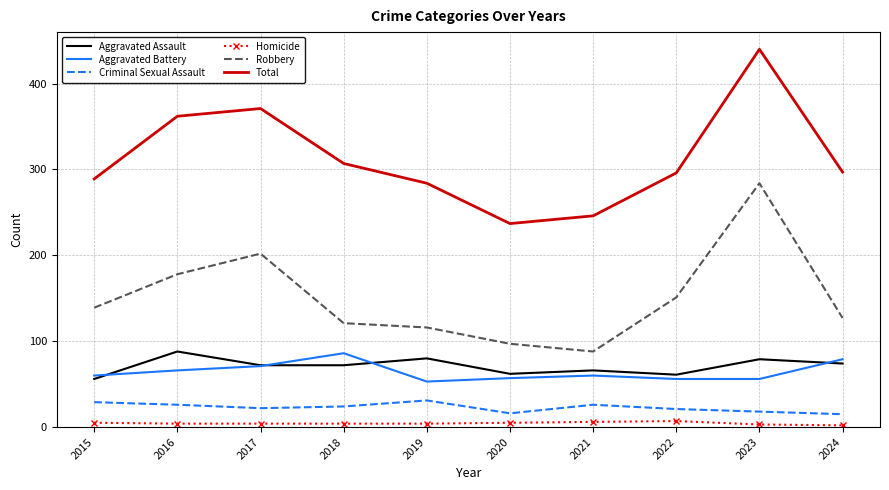

What is the difference between the Total values at 2022 and 2017?

75